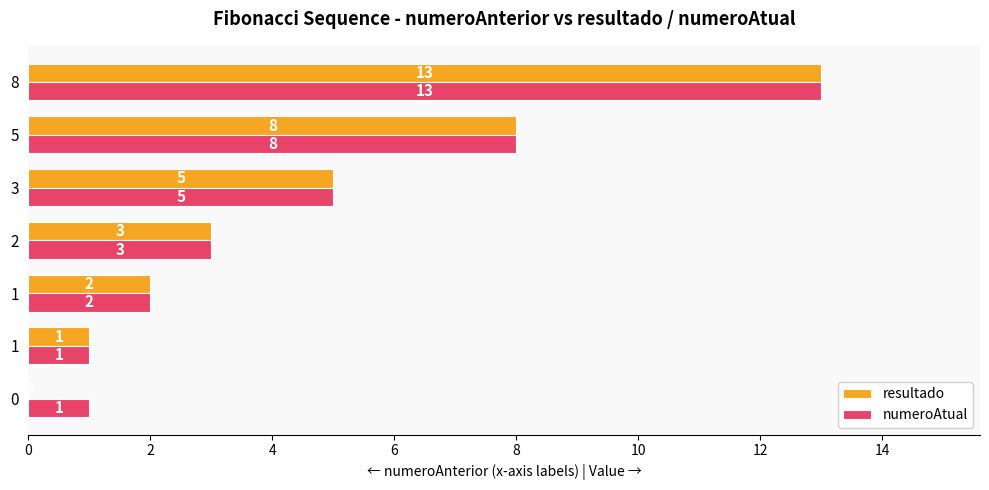

How many distinct data groups are displayed?

2